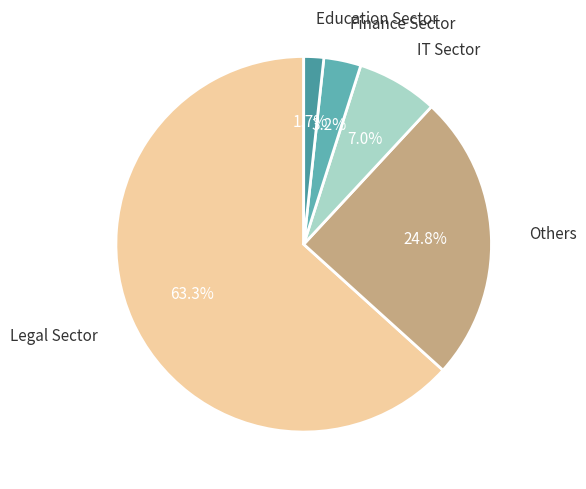

How many slices are in this pie chart?

5